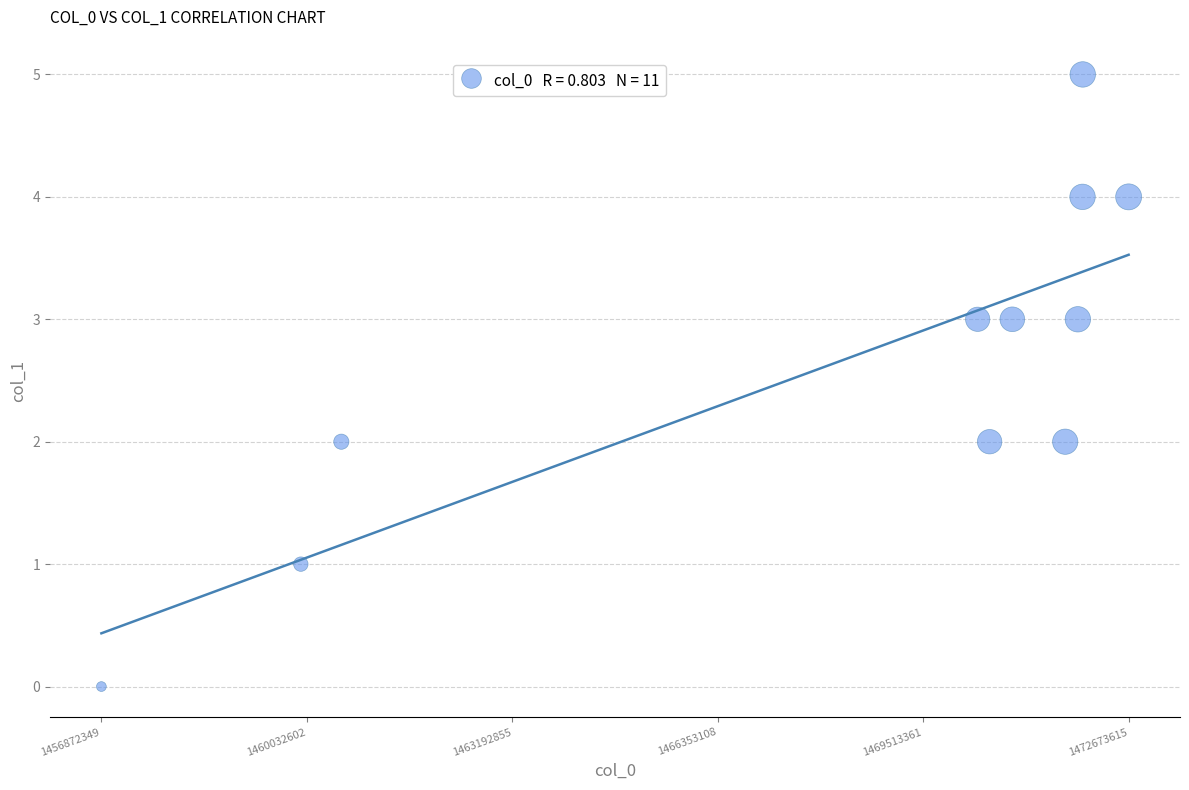

What is the average Y value?

3